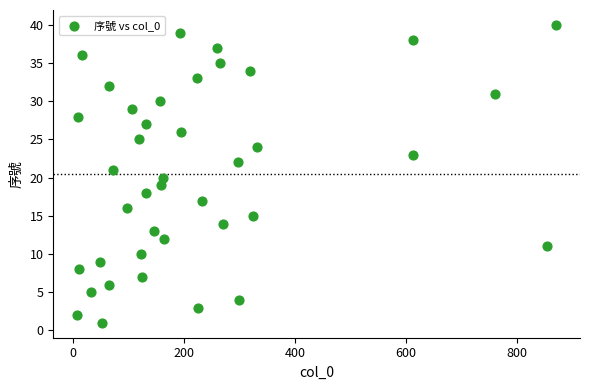

What is the range of Y values (max minus min)?

39